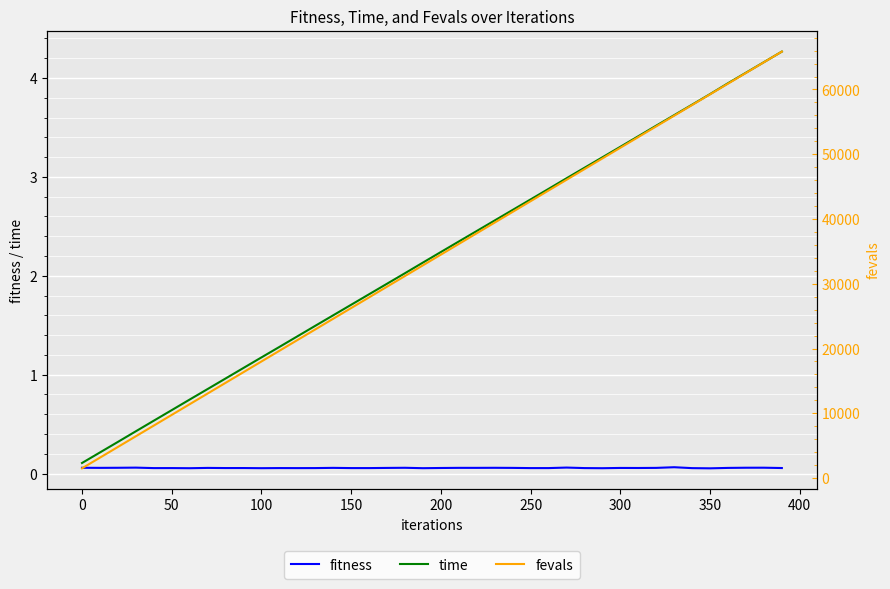

What is the maximum value for time?

4.3